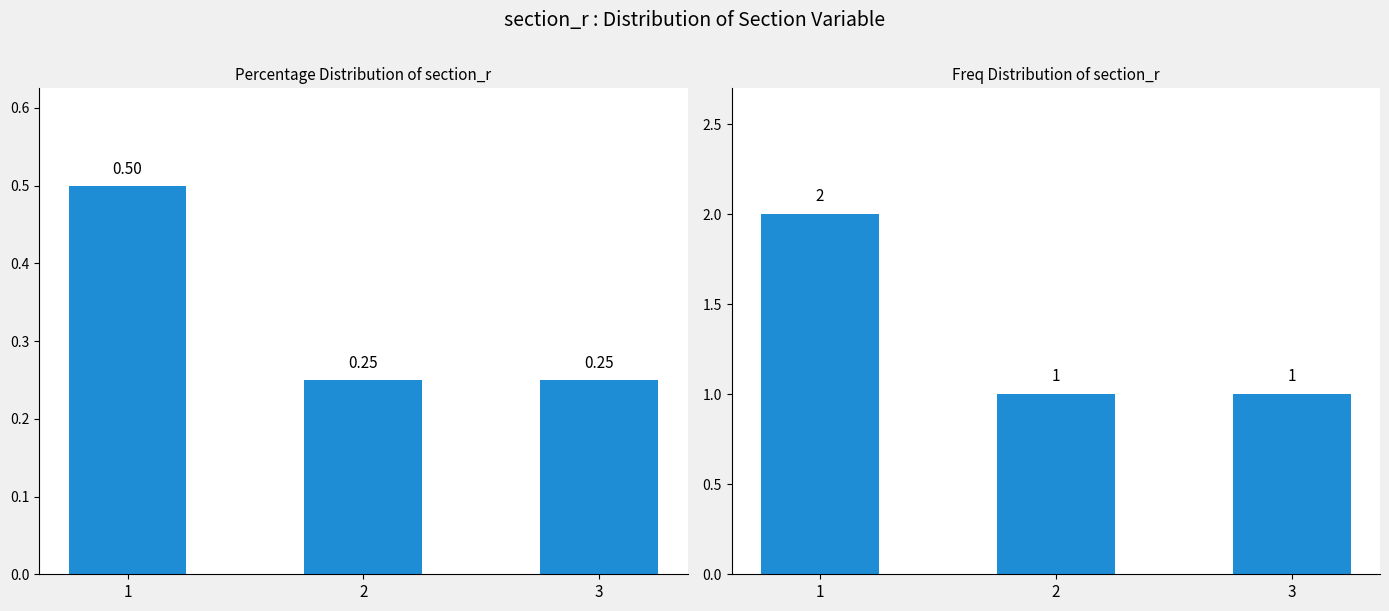

True or false: the data shows 1 at 2.

True